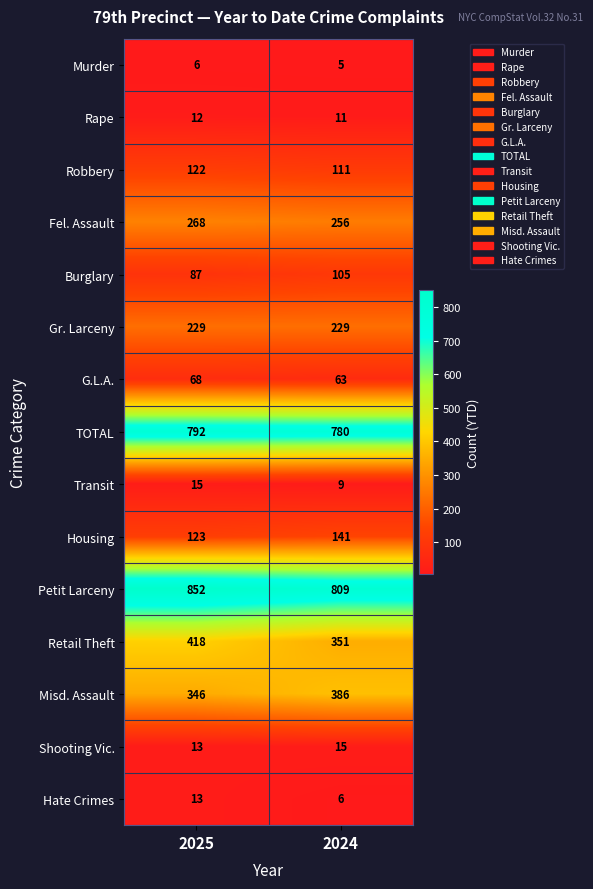

Which series has the widest spread of values?

Retail Theft